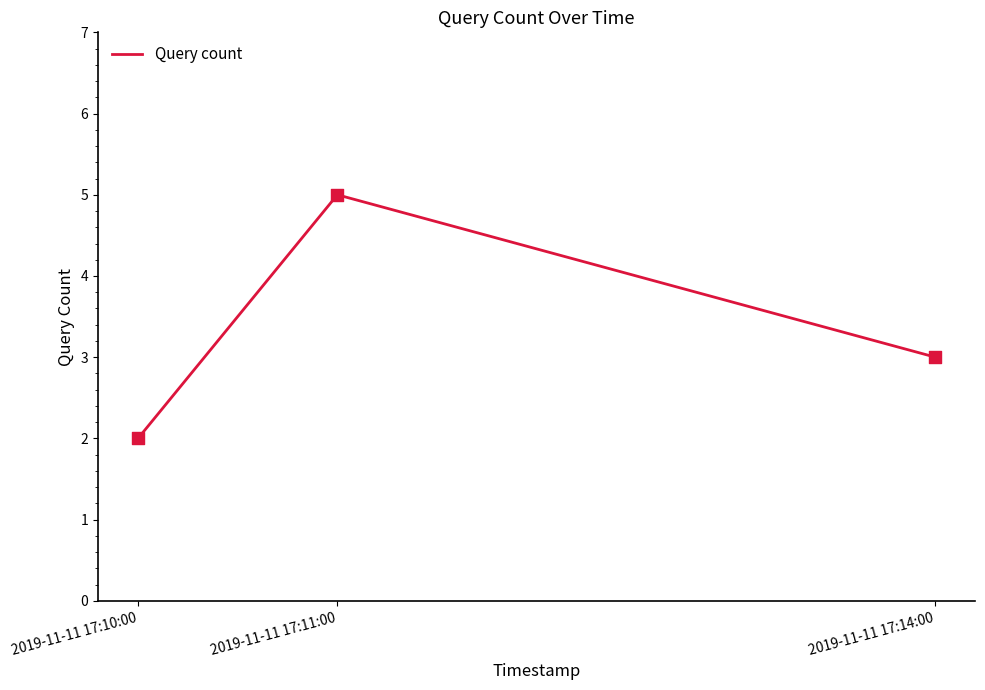

Which has a higher value, 2019-11-11 17:11:00 or 2019-11-11 17:14:00?

2019-11-11 17:11:00